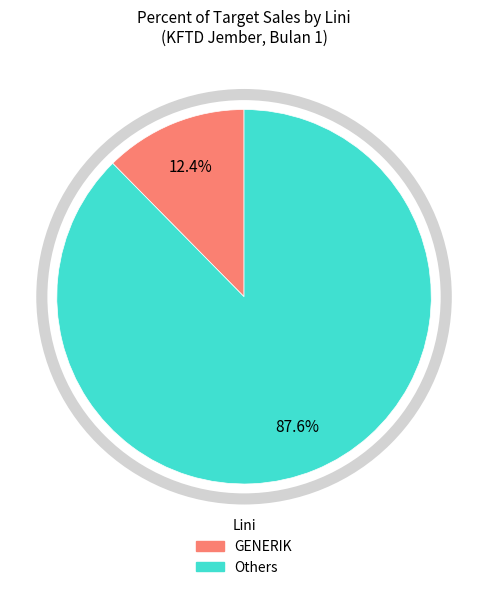

Does any single category account for the majority?

Yes